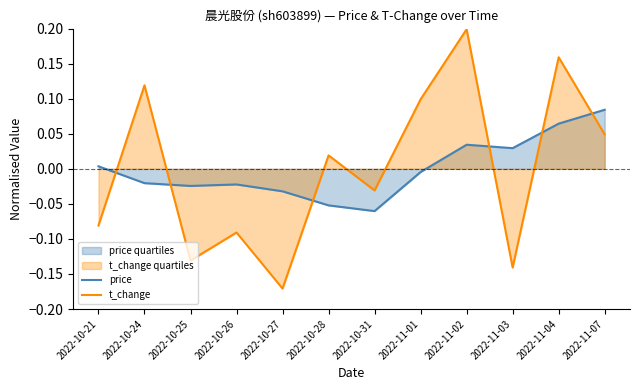

Reading left to right, extract all data points from this chart.

price: 2022-10-21=0.0	2022-10-24=-0.0	2022-10-25=-0.0	2022-10-26=-0.0	2022-10-27=-0.0	2022-10-28=-0.1	2022-10-31=-0.1	2022-11-01=-0.0	2022-11-02=0.0	2022-11-03=0.0	2022-11-04=0.1	2022-11-07=0.1
t_change: 2022-10-21=-0.1	2022-10-24=0.1	2022-10-25=-0.1	2022-10-26=-0.1	2022-10-27=-0.2	2022-10-28=0.0	2022-10-31=-0.0	2022-11-01=0.1	2022-11-02=0.2	2022-11-03=-0.1	2022-11-04=0.2	2022-11-07=0.0